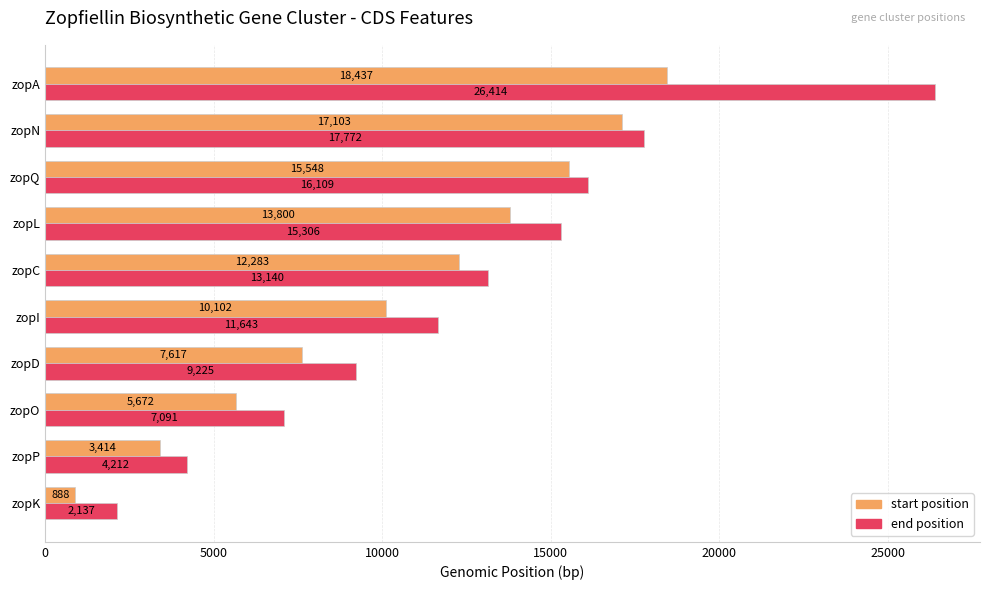

What is the total value across all series at zopO?

12763